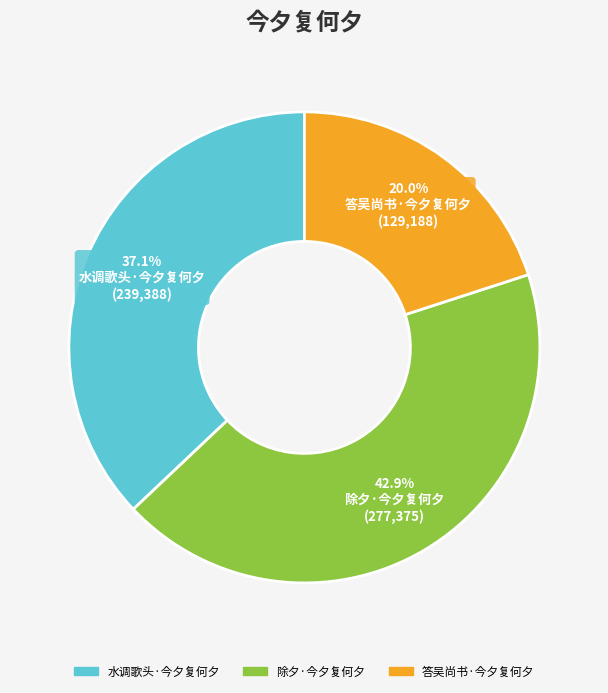

Which category has the biggest portion of the pie?

除夕·今夕复何夕